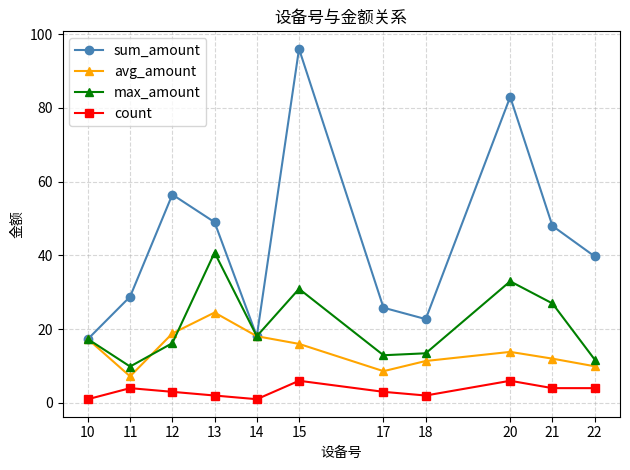

Which series has the largest total across all categories?

sum_amount